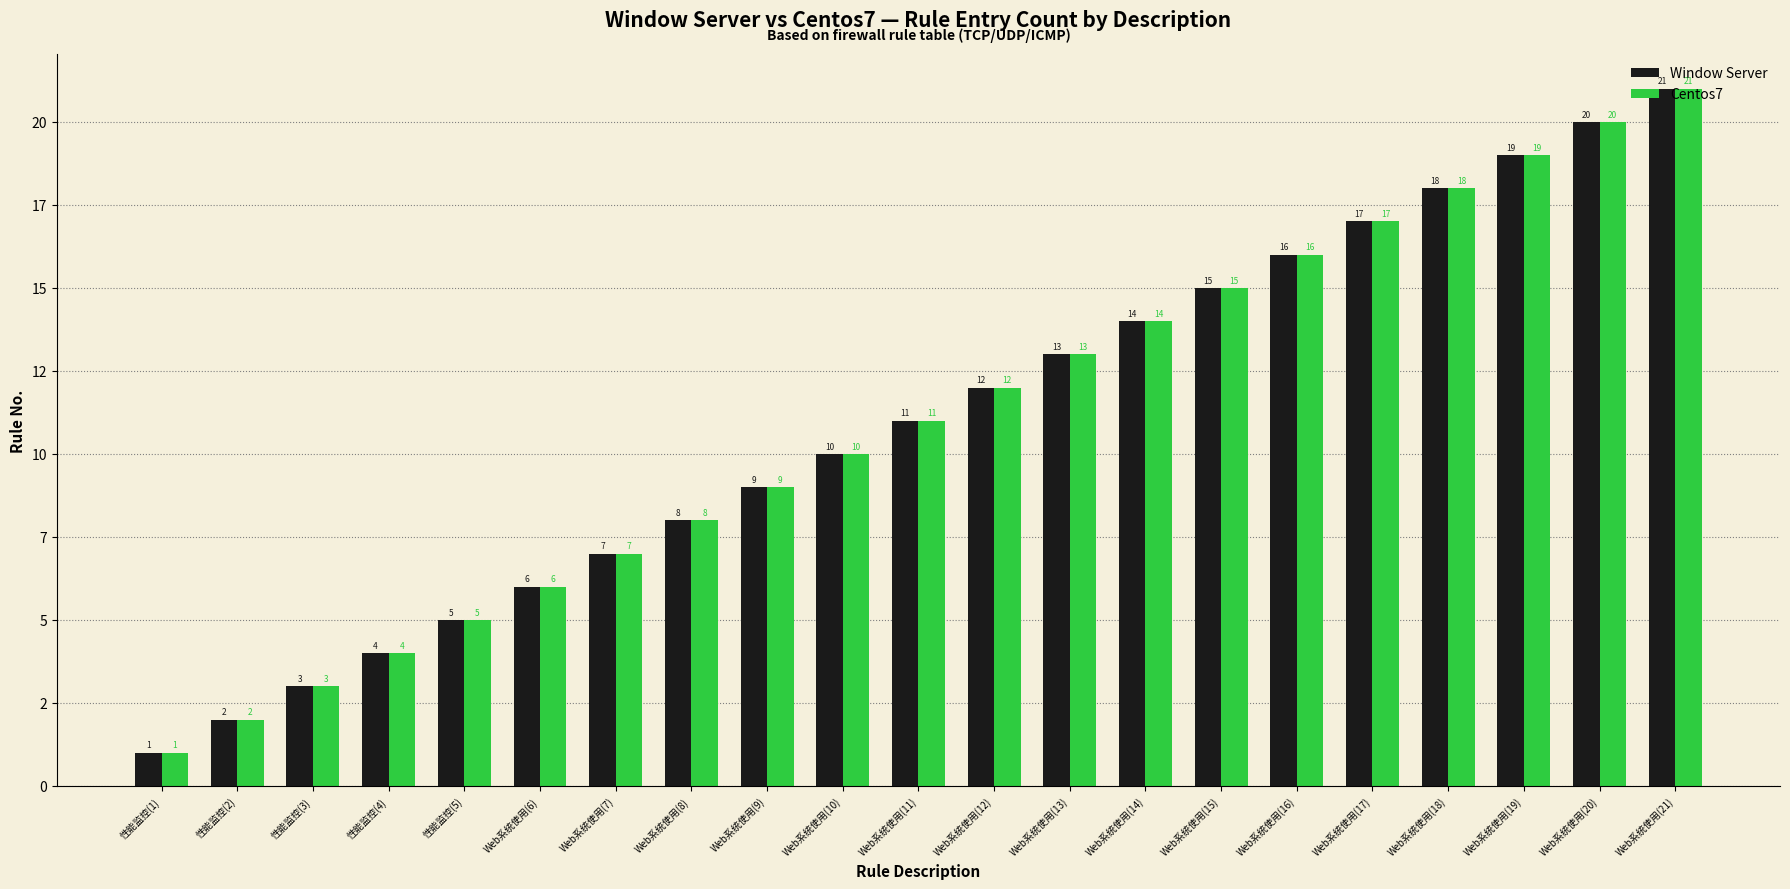

Rank the series by their maximum value, from lowest to highest.

Window Server, Centos7